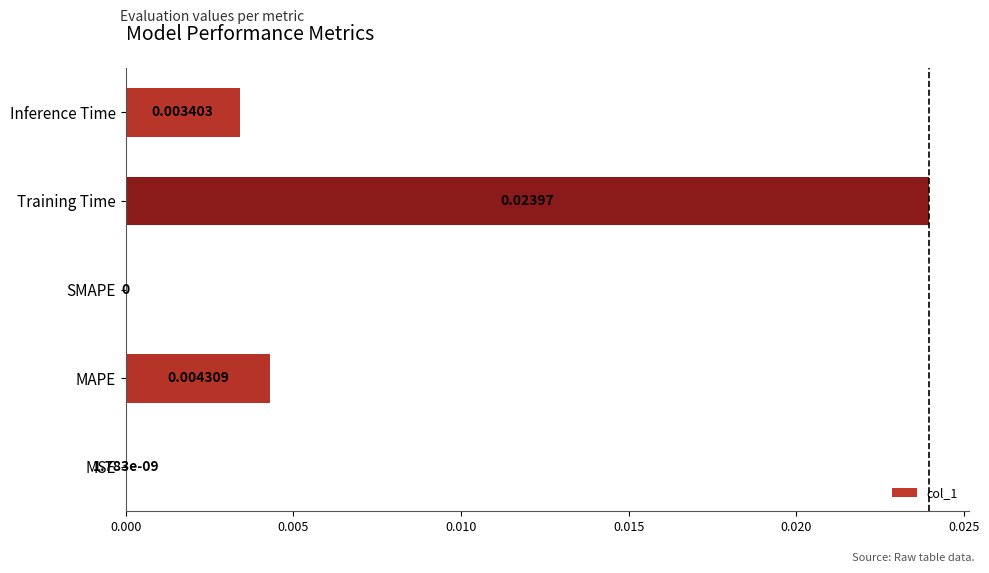

Which has a higher value, MAPE or Inference Time?

MAPE